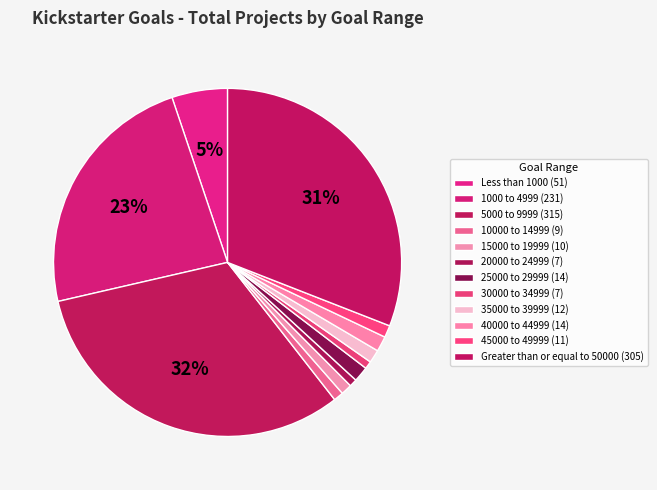

Count the number of slices in the pie.

12